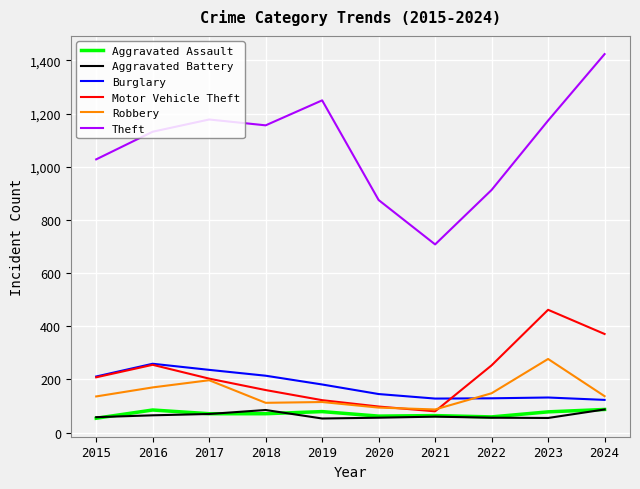

Is this an area chart (filled region under the line)?

No